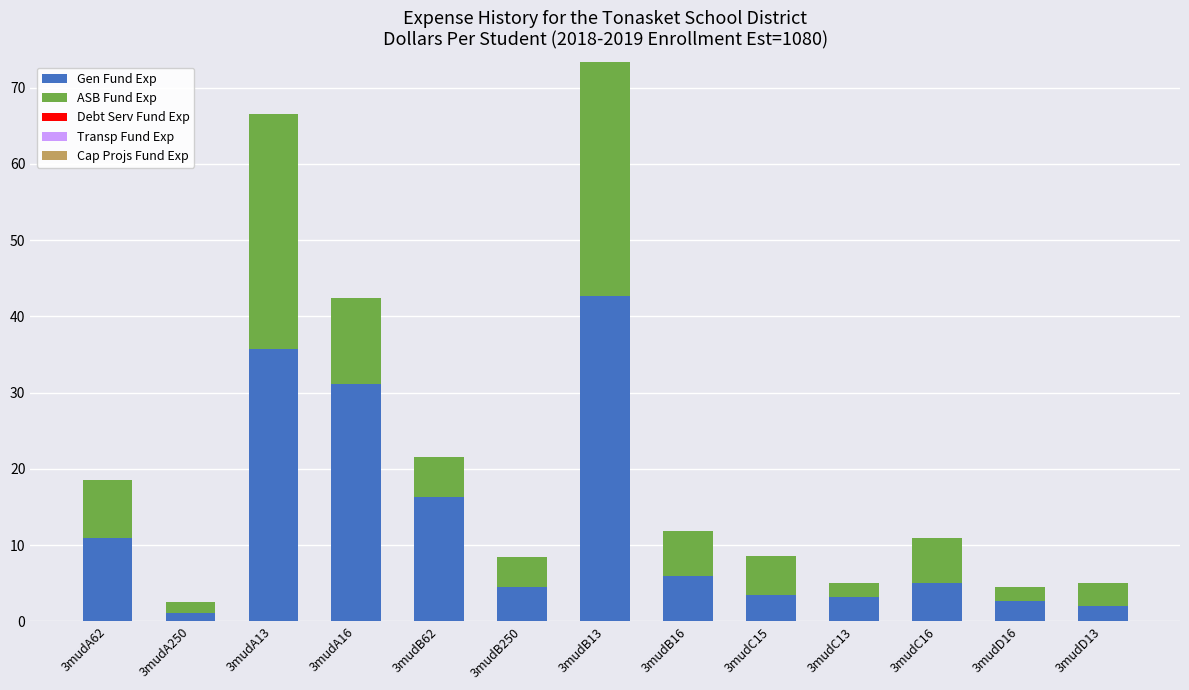

What is the difference between the maximum and minimum values in the Gen Fund Exp series?

41.6